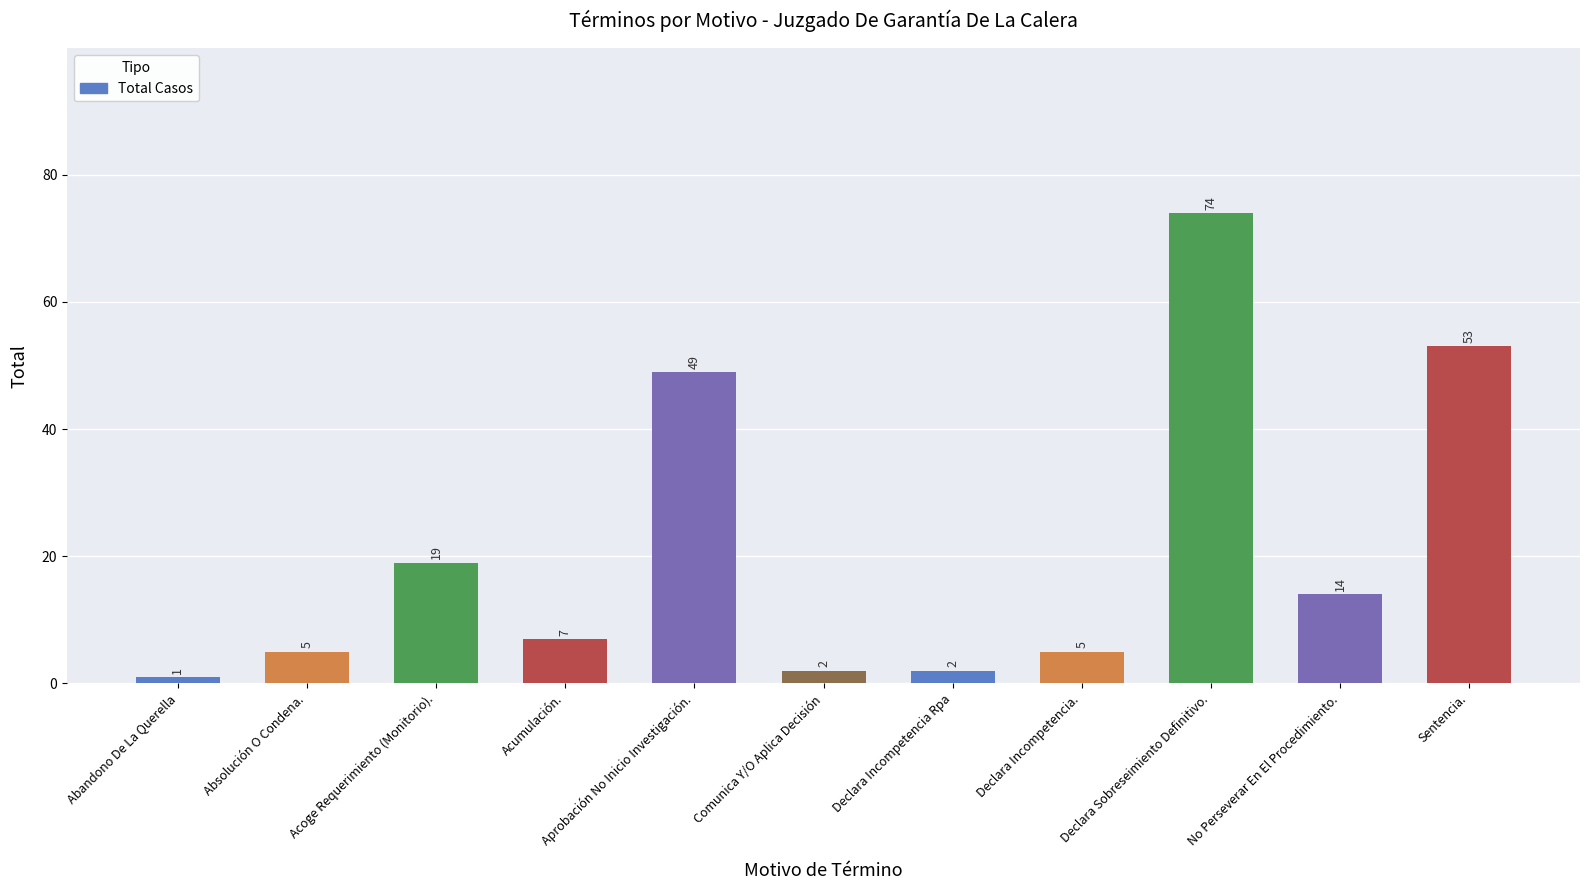

Approximately how many times larger is the value at Acumulación. compared to Acoge Requerimiento (Monitorio).?

0.4